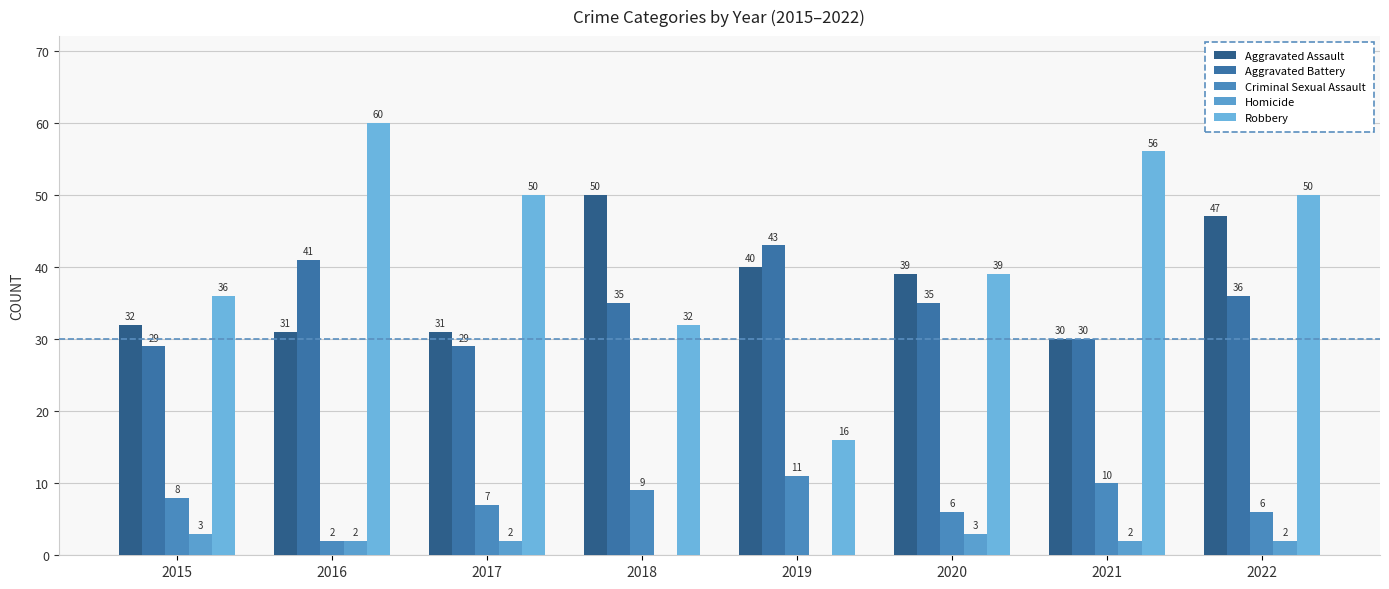

What is the sum of all Robbery values?

339